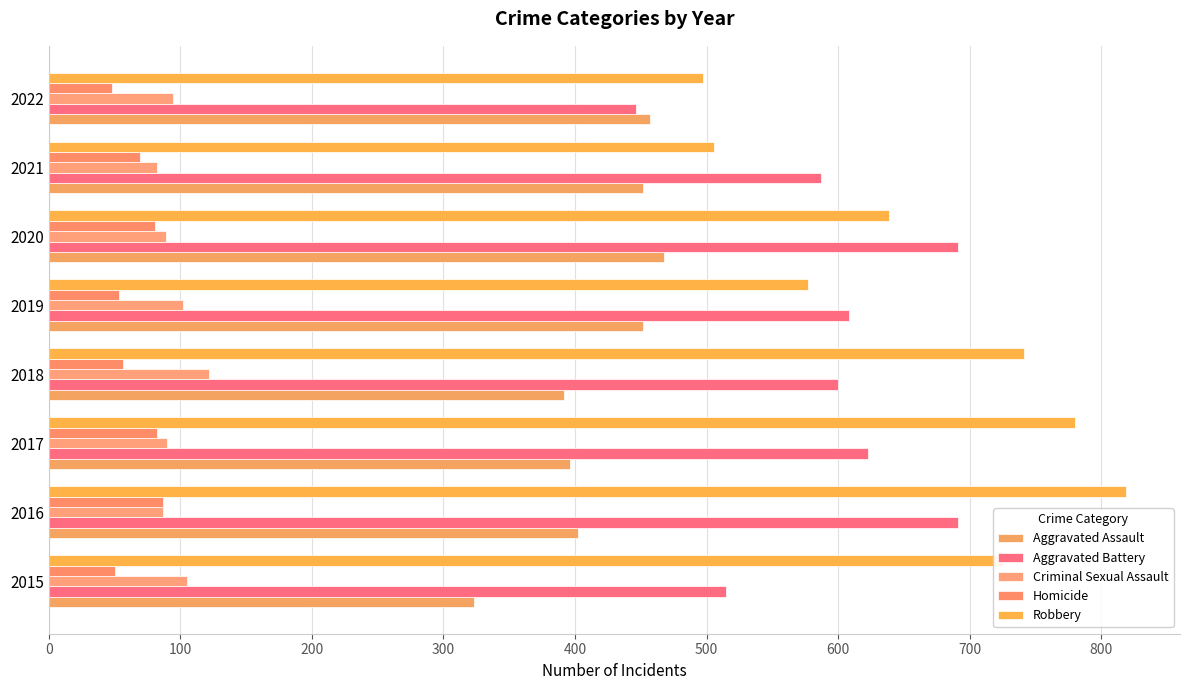

At which category is the sum across all series the highest?

2016